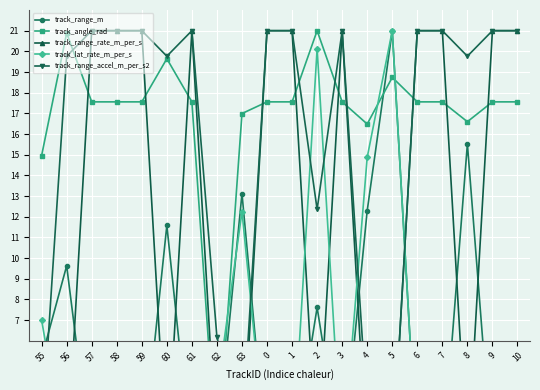

How many positive values does the track_angle_rad series have?

19